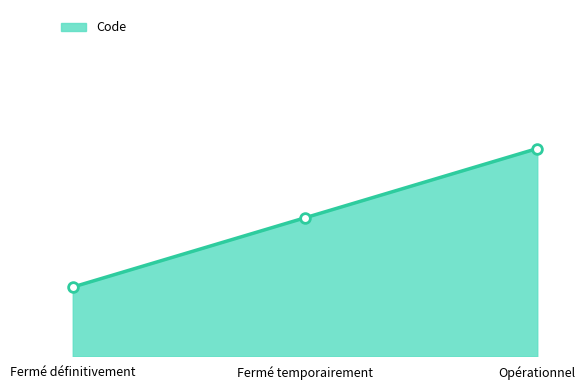

Does the chart have visible grid lines?

No